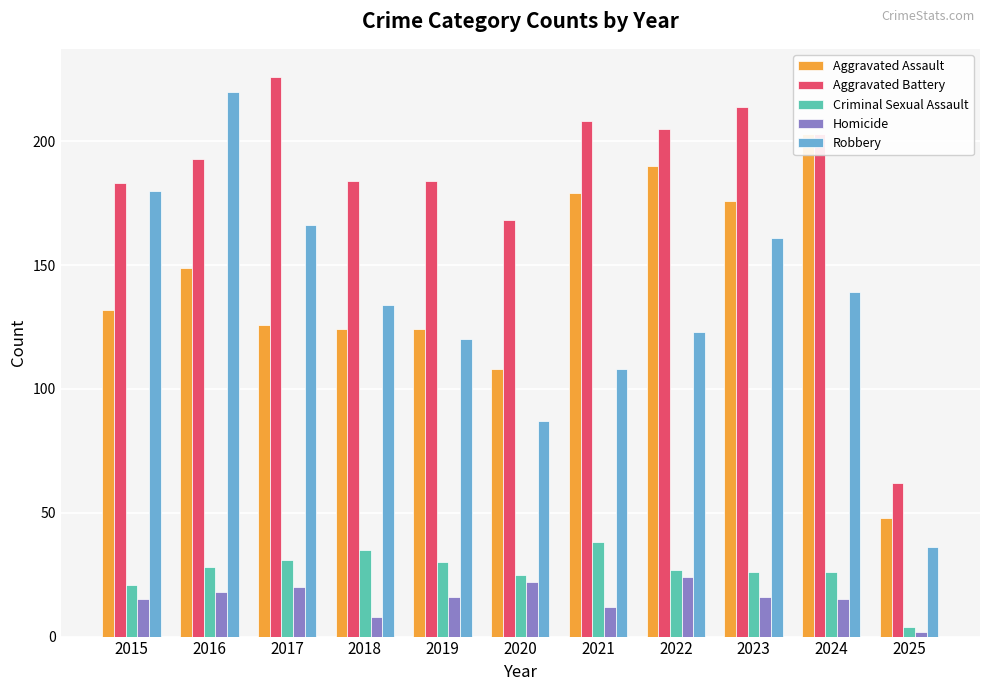

List the series in order of their peak value, highest first.

Aggravated Battery, Robbery, Aggravated Assault, Criminal Sexual Assault, Homicide